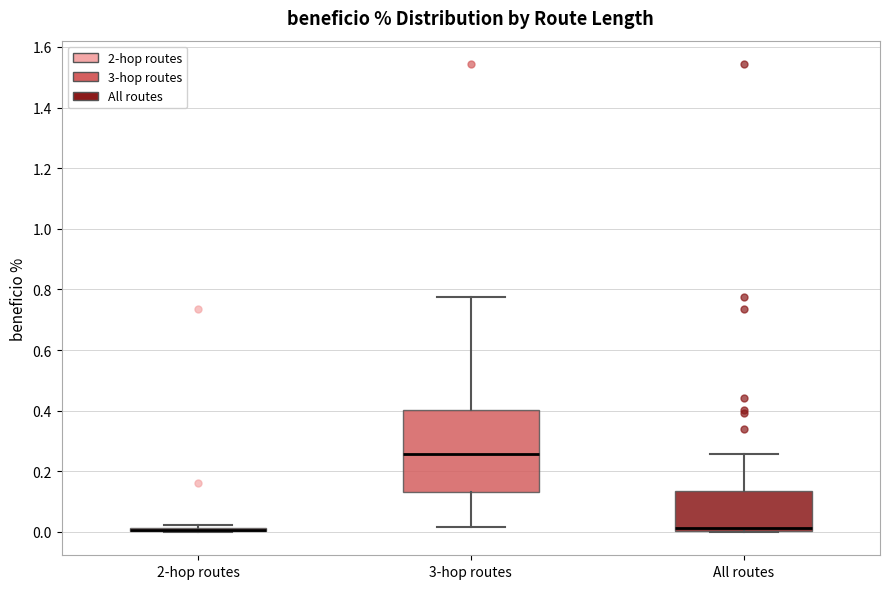

Where does the lower whisker of the box for 3-hop routes end on the y-axis? The values are not printed on the chart, so give them approximately, as read against the axis.

0.02